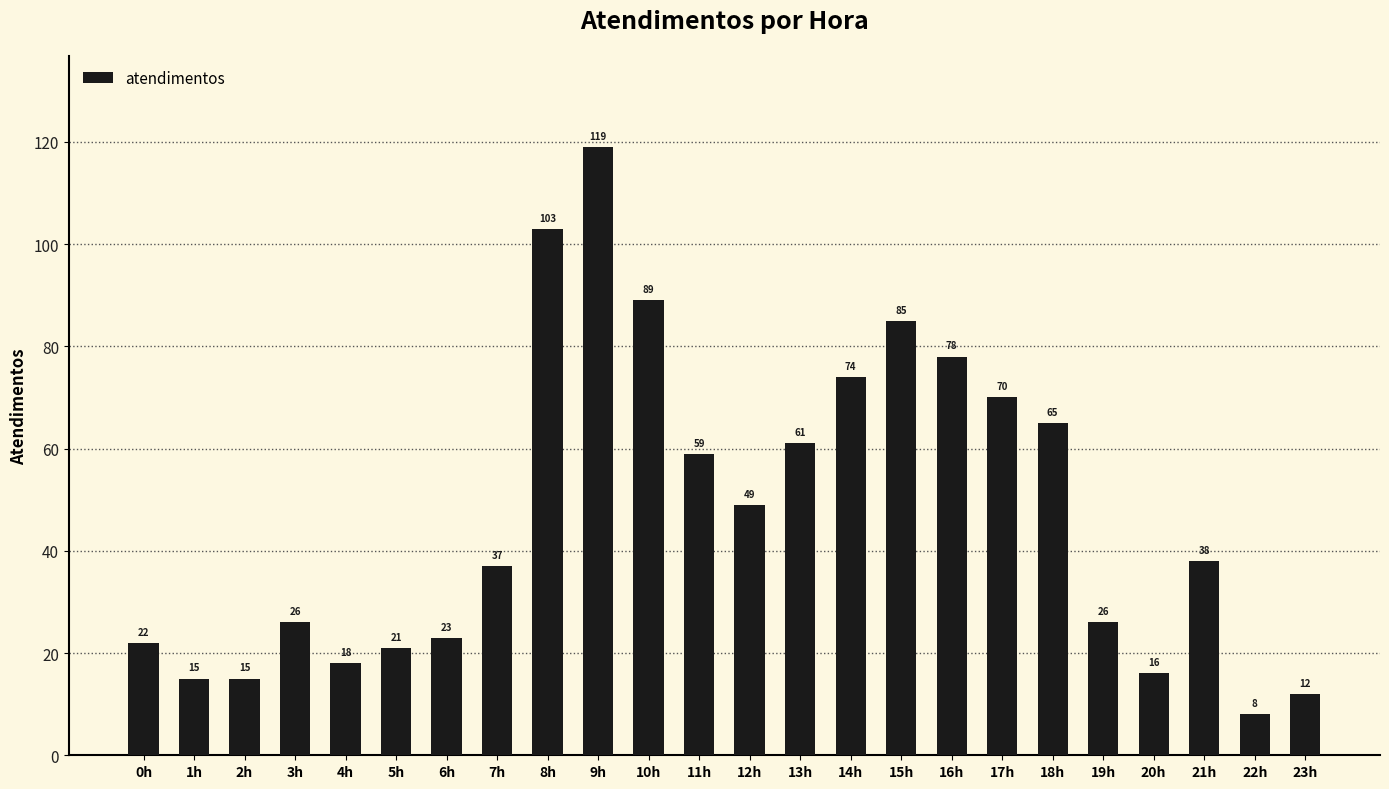

Which label corresponds to the largest value in the chart?

9h